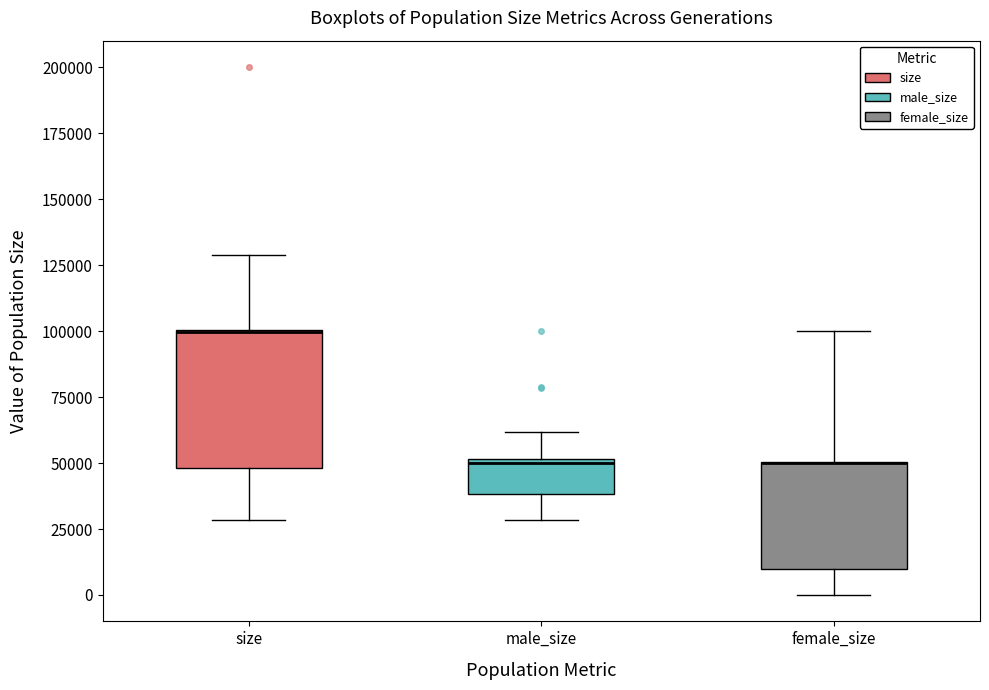

Reading left to right, transcribe this box plot: for each box, give where its median line is, the range the box spans, and where its two whiskers end, as read against the y-axis. The values are not printed on the chart, so give them approximately, as read against the axis.

size: median 100000 (drawn on the box's upper edge), box 50000 to 100000, whiskers 30000 to 130000
male_size: median 50000 (just below the box's upper edge), box 40000 to 50000, whiskers 30000 to 60000
female_size: median 50000 (drawn on the box's upper edge), box 10000 to 50000, whiskers 0 to 100000